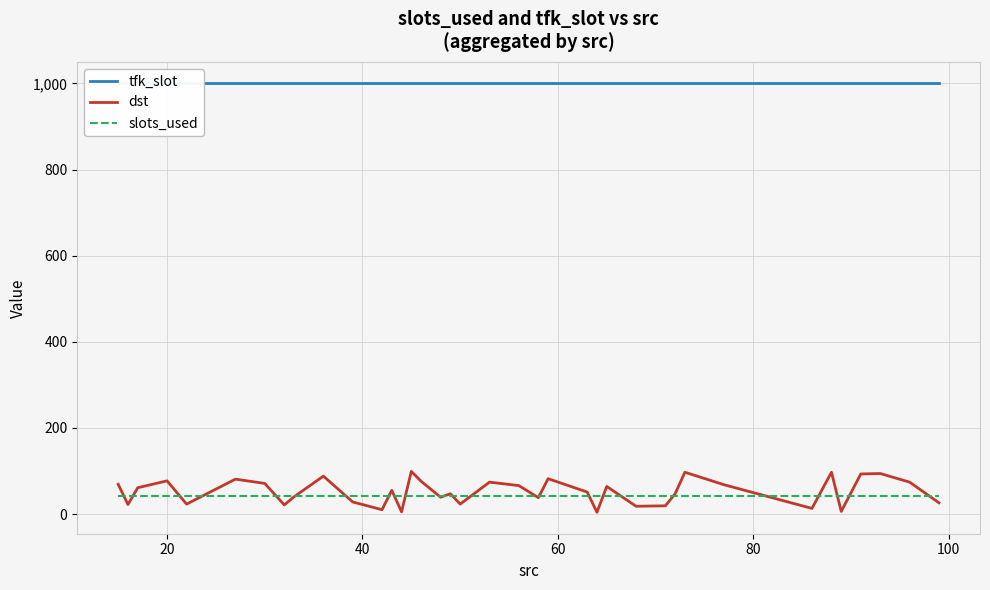

True or false: dst and tfk_slot cross at least once.

False